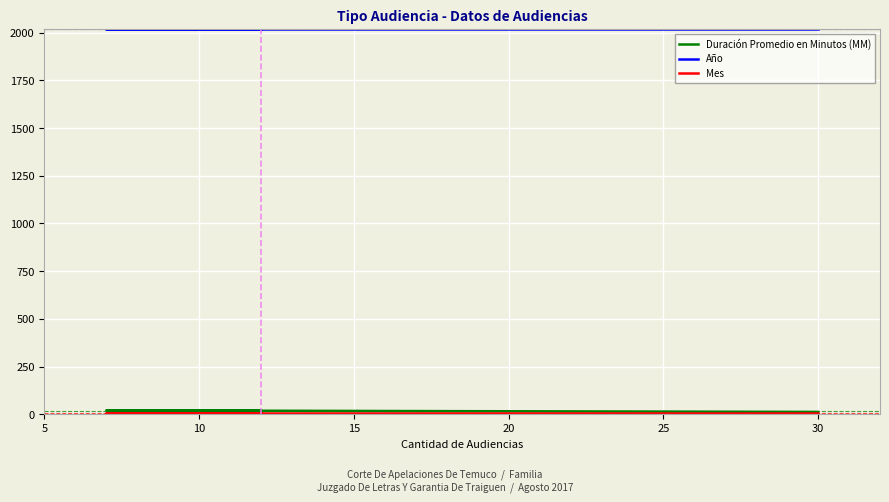

Between 10 and 15, which series saw the biggest shift?

Duración Promedio en Minutos (MM)